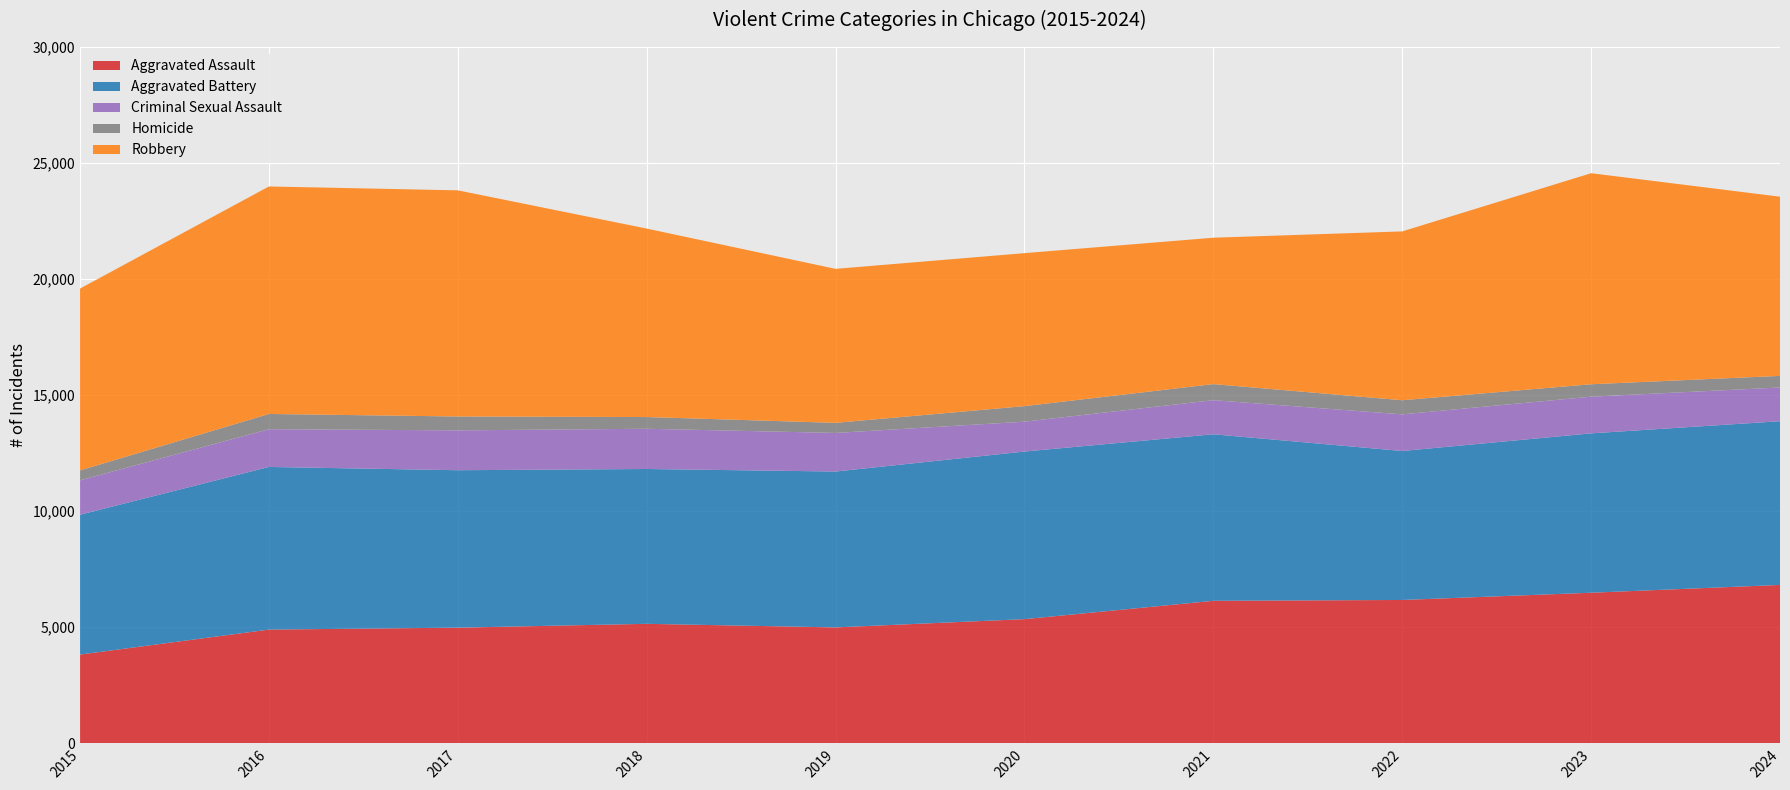

Reading right to left, transcribe all the data shown in this chart.

Aggravated Assault: 6824	6488	6176	6140	5350	4994	5148	4983	4900	3824
Aggravated Battery: 7053	6866	6418	7175	7221	6716	6671	6783	7007	6025
Criminal Sexual Assault: 1453	1580	1579	1469	1286	1662	1733	1717	1626	1482
Homicide: 500	536	608	692	670	435	505	598	657	427
Robbery: 7720	9092	7274	6307	6591	6634	8120	9743	9801	7835